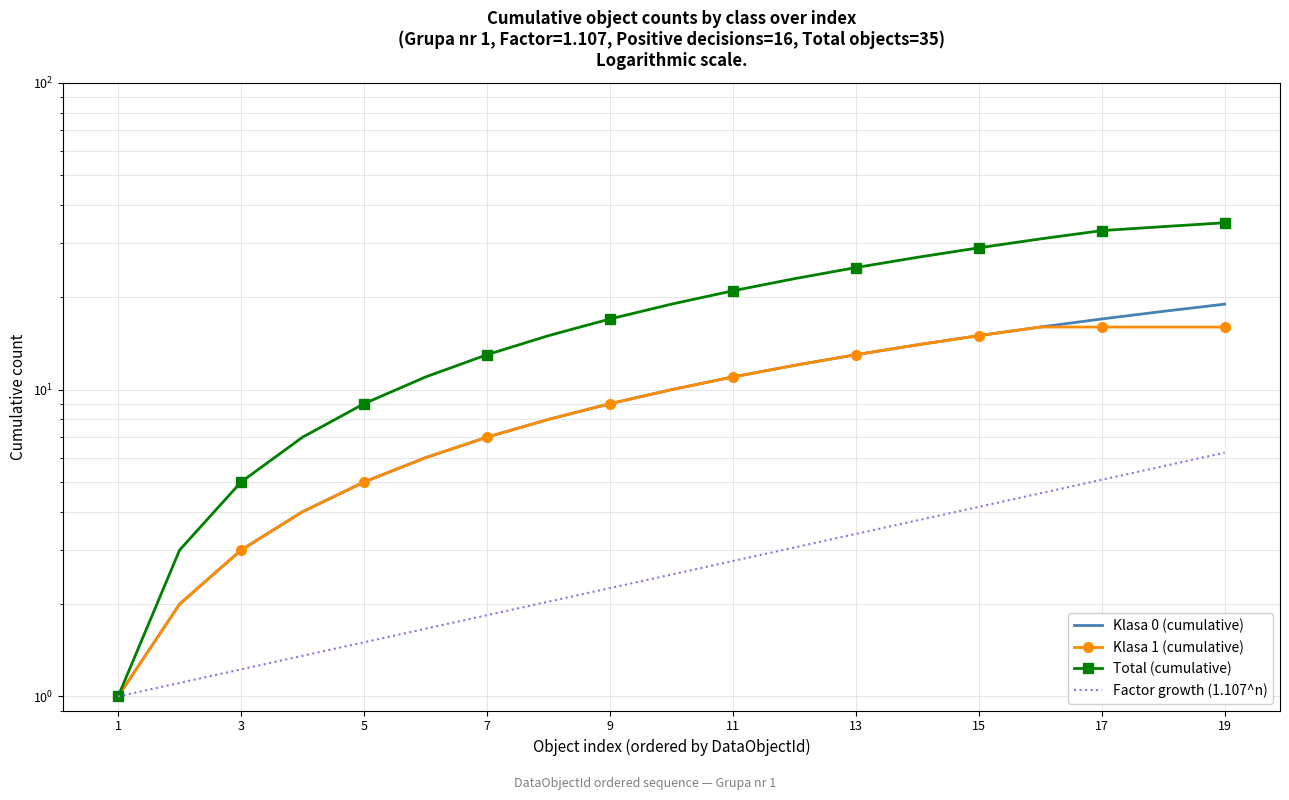

True or false: Factor growth (1.107^n) and Klasa 1 (cumulative) cross at least once.

False